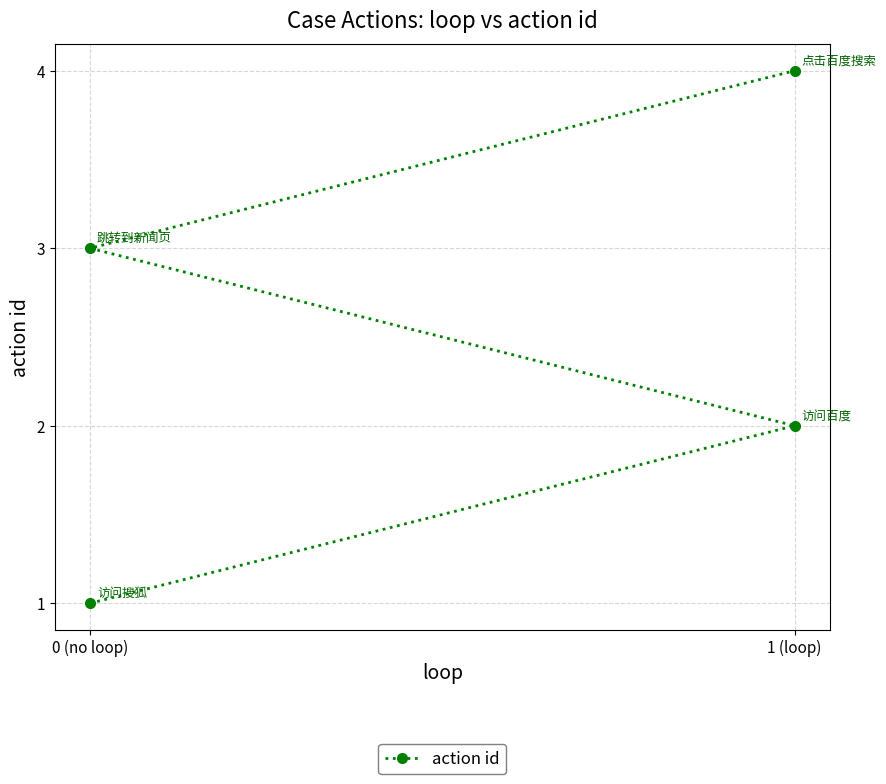

What position from the right is 1 (loop)?

3